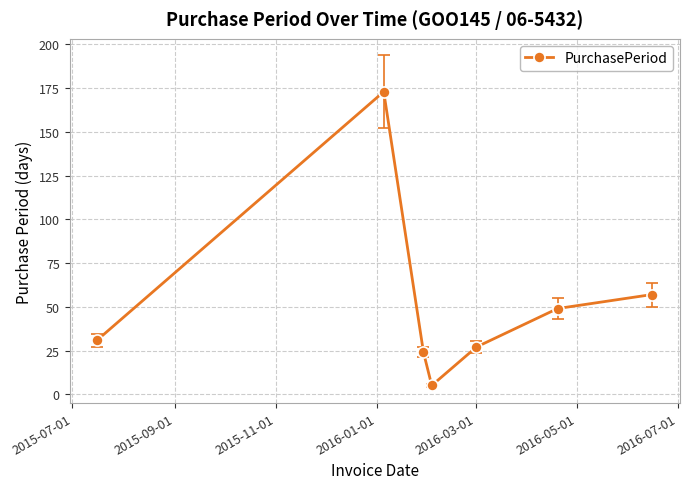

What is the value of the 1st point from the left?

31